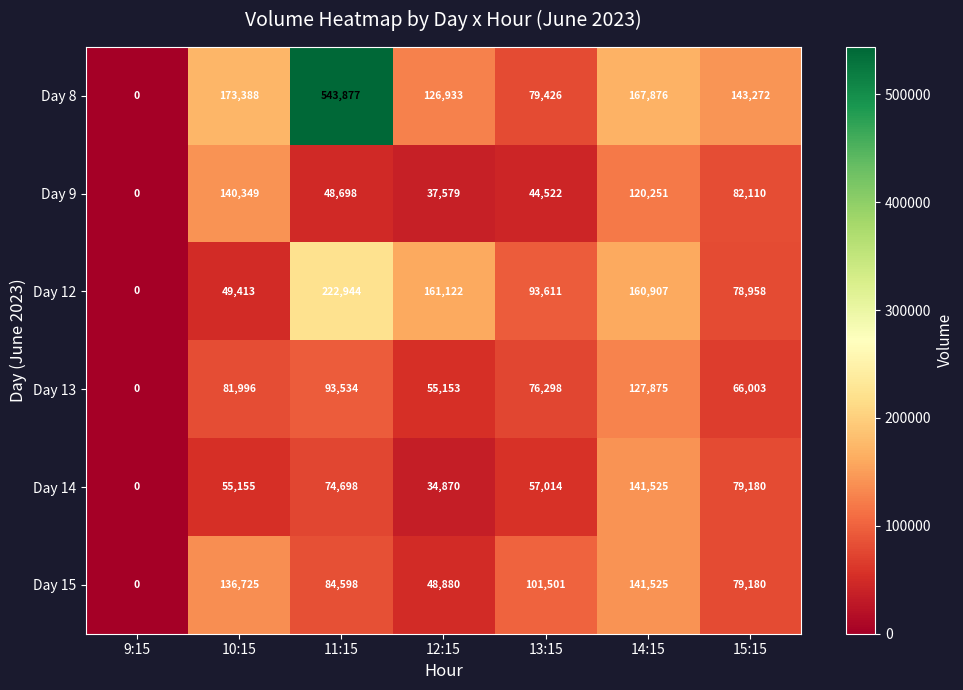

What is the sum of all Day 12 values?

766955